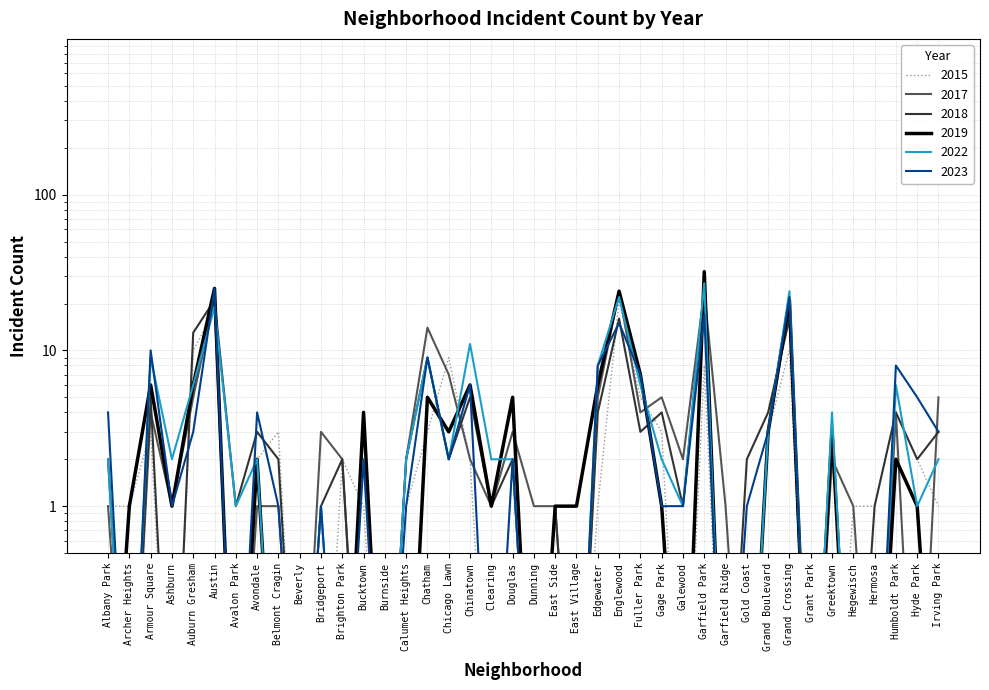

How many data points in 2019 are above 1?

17